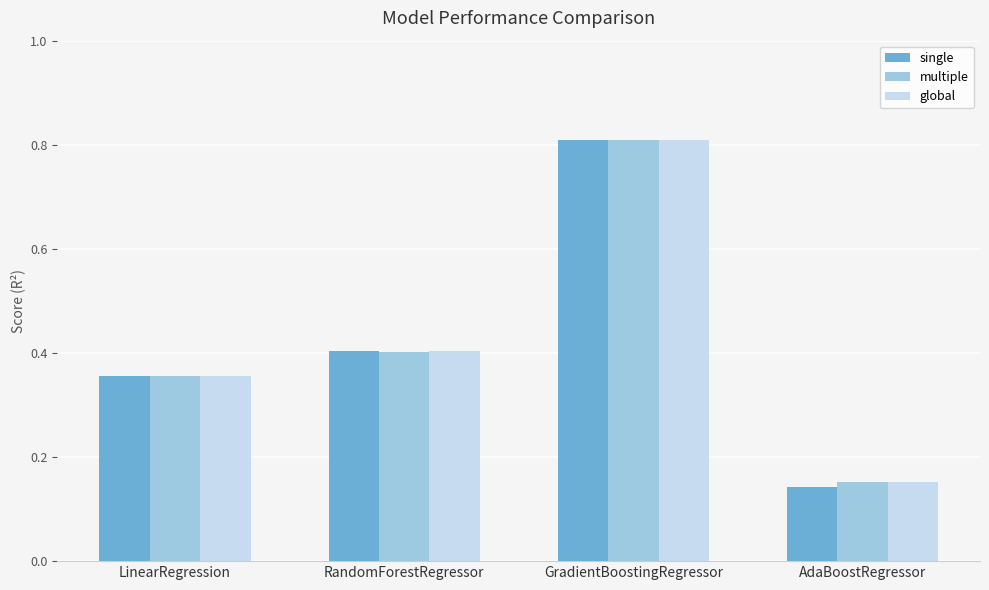

Is the value of multiple at RandomForestRegressor greater than the value of global at AdaBoostRegressor?

Yes